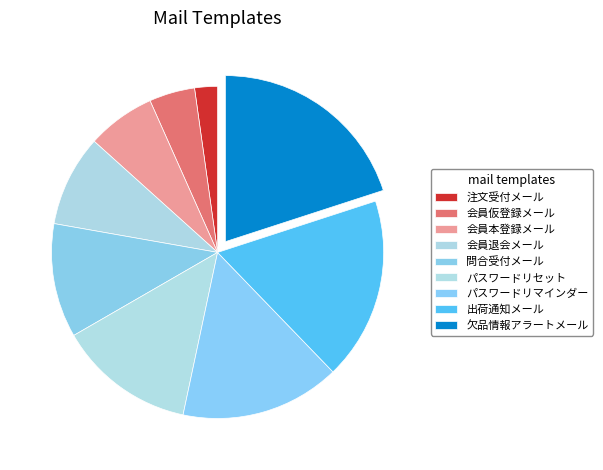

How many segments does this pie chart have?

9